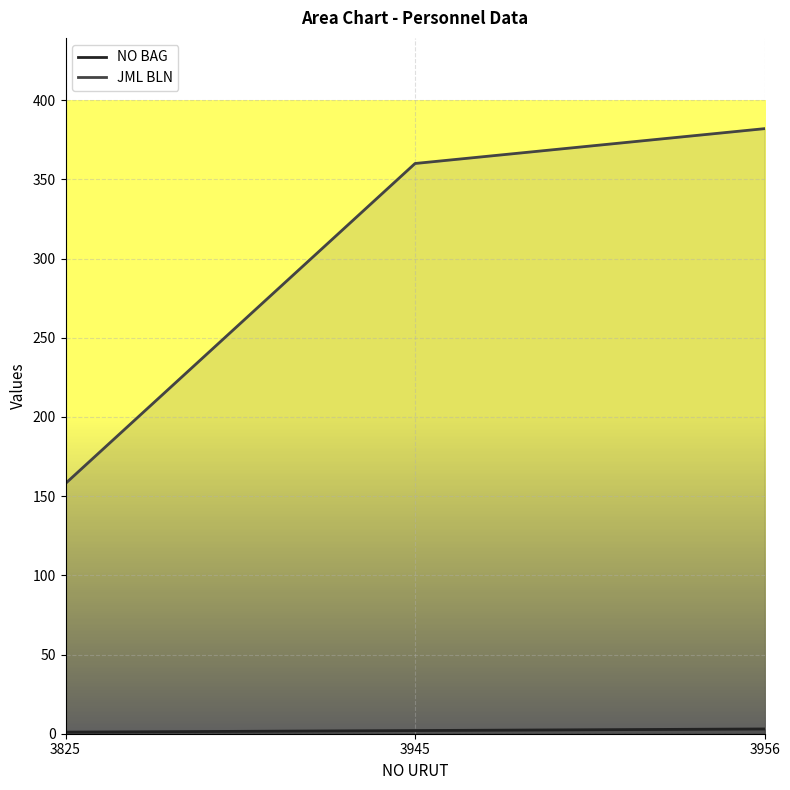

What is the difference between the highest and lowest values at 3945?

358